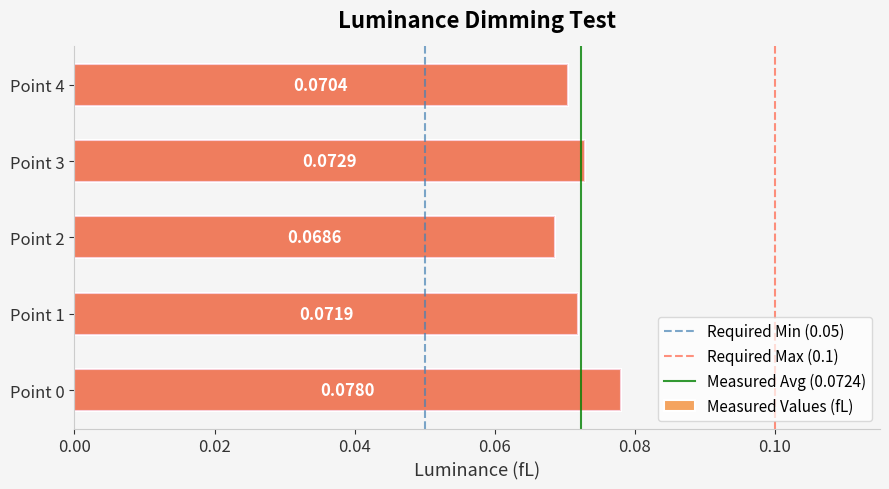

What value does the data have at Point 4?

0.1